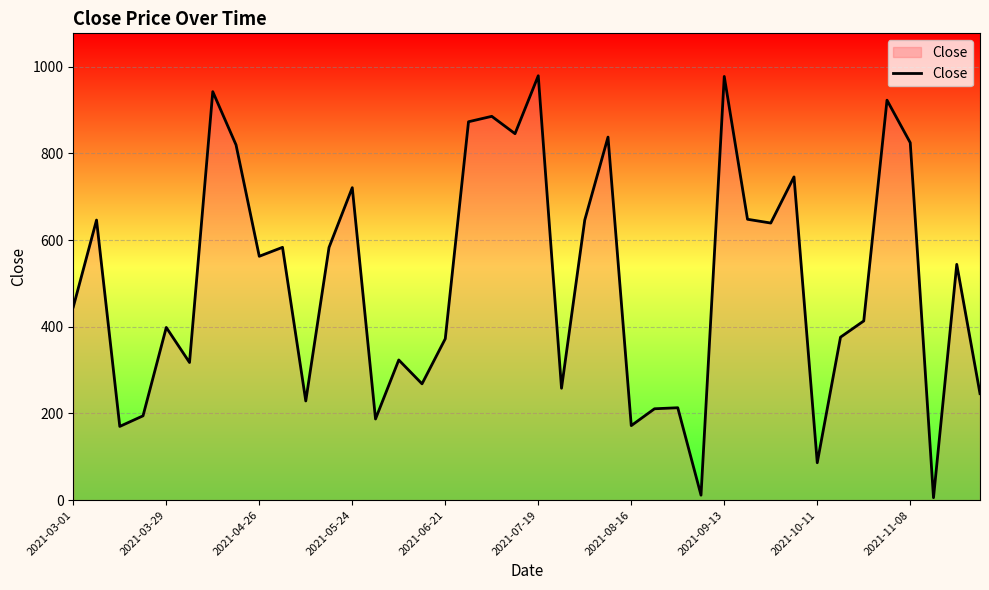

What is the difference between the maximum and minimum values?

973.7